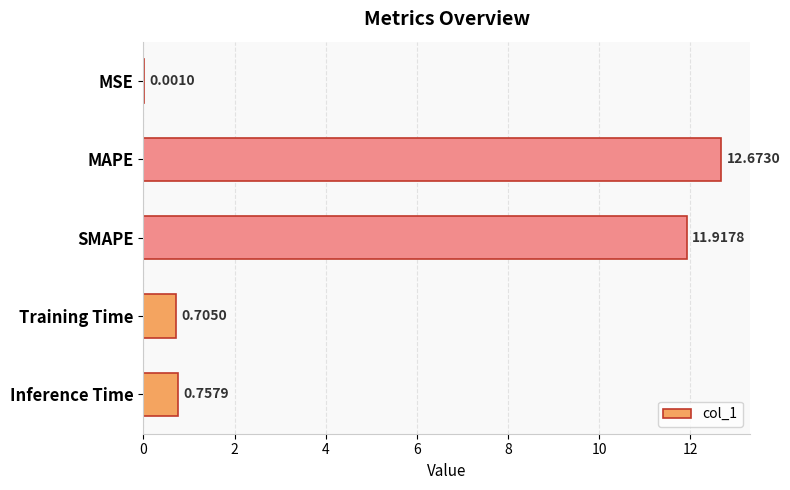

Which category has the highest value across all series?

MAPE